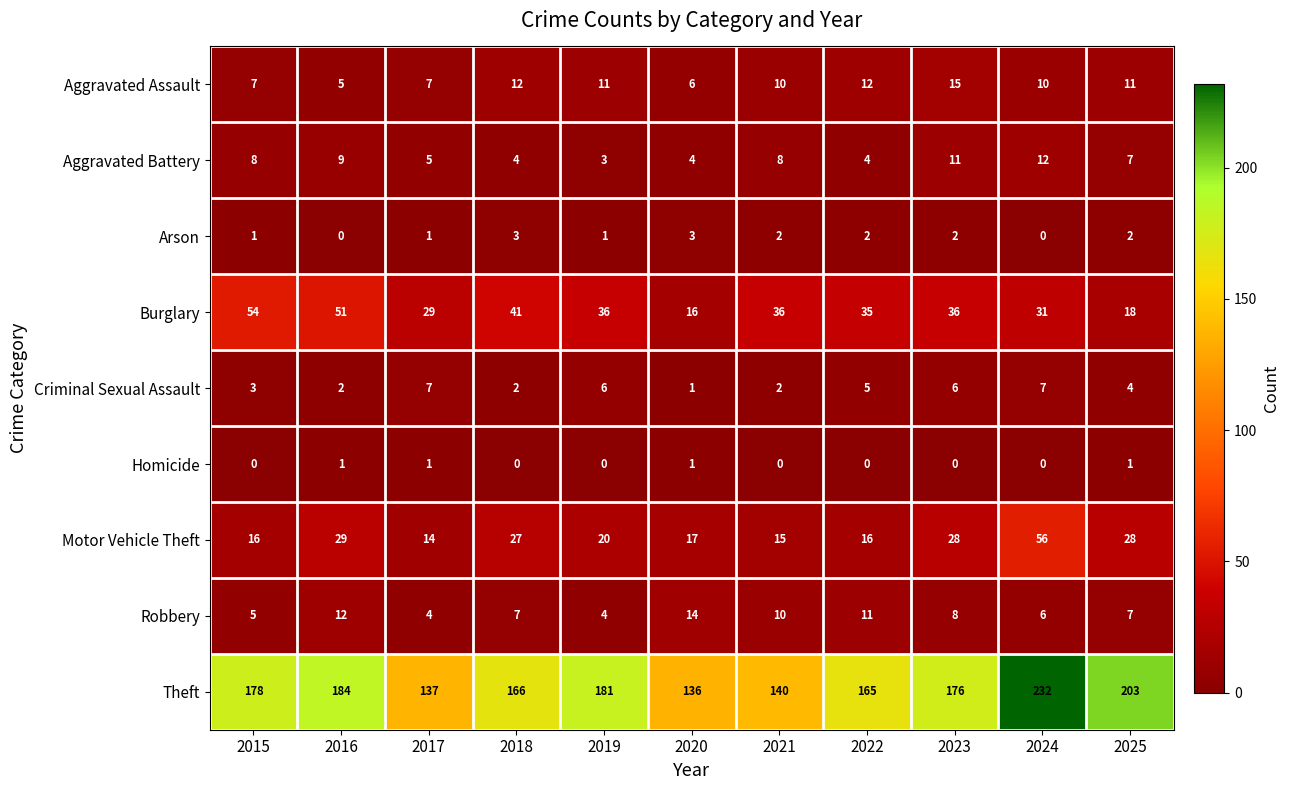

Rank the series by their maximum value, from lowest to highest.

Homicide, Arson, Criminal Sexual Assault, Aggravated Battery, Robbery, Aggravated Assault, Burglary, Motor Vehicle Theft, Theft